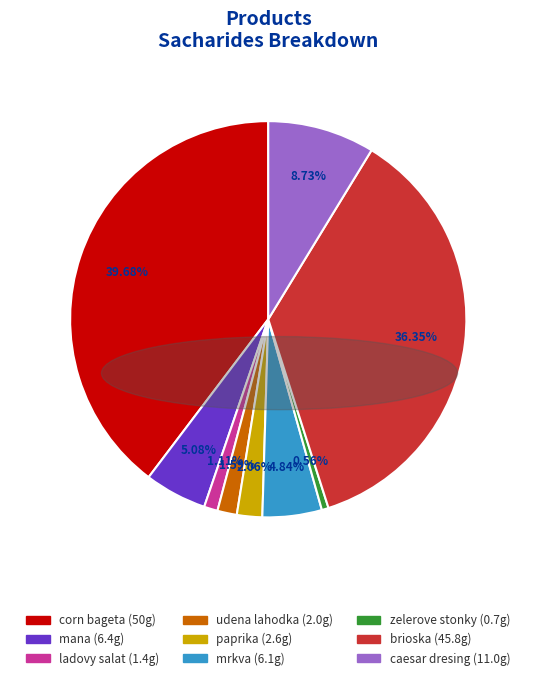

What percentage is the caesar dresing slice, to the nearest percent?

9%